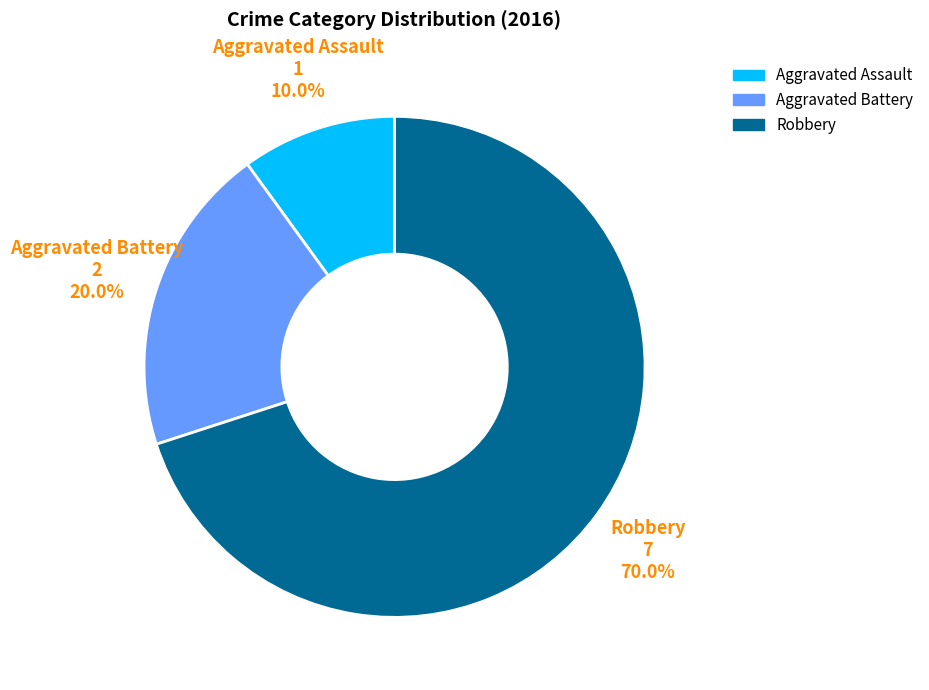

Which slice represents more than half of the pie?

Robbery